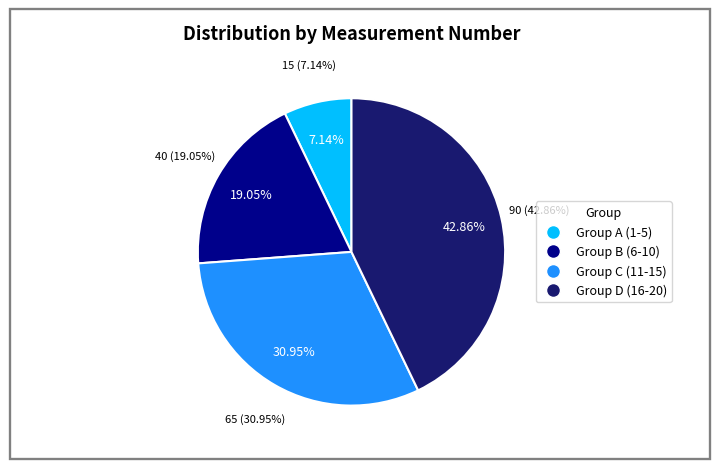

Which slice is the largest?

20